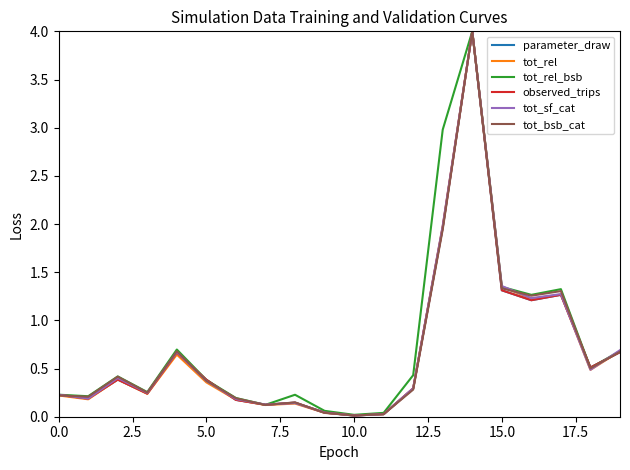

Is this an area chart (filled region under the line)?

No